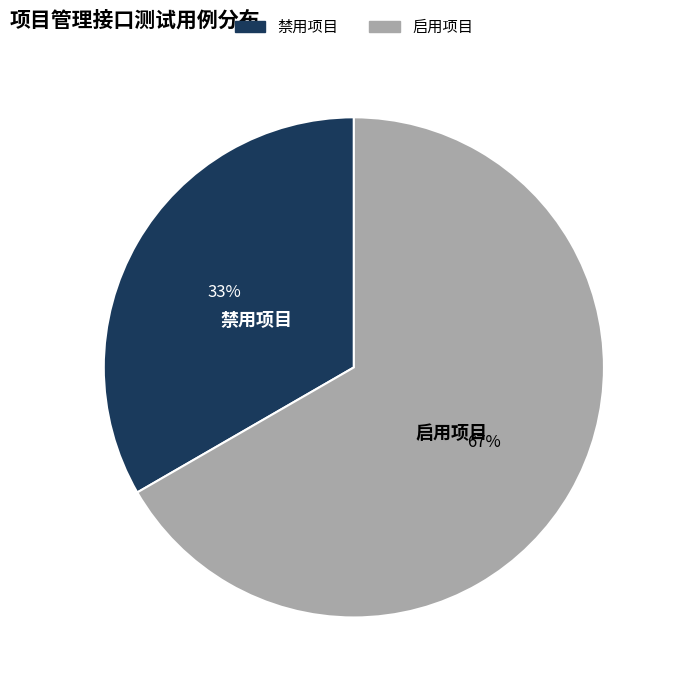

Which category has the biggest portion of the pie?

启用项目